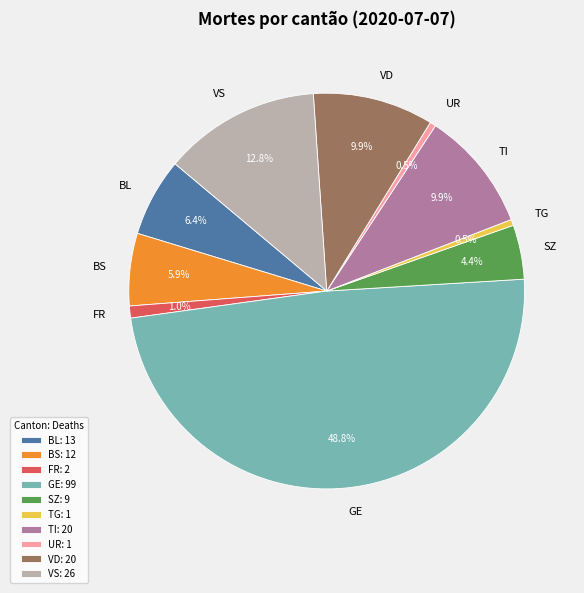

Which slice is the largest?

GE